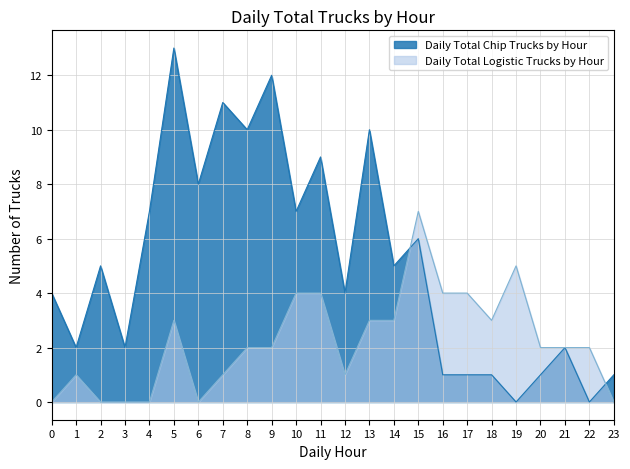

Where is Daily Total Logistic Trucks by Hour nearest to the value 3?

5